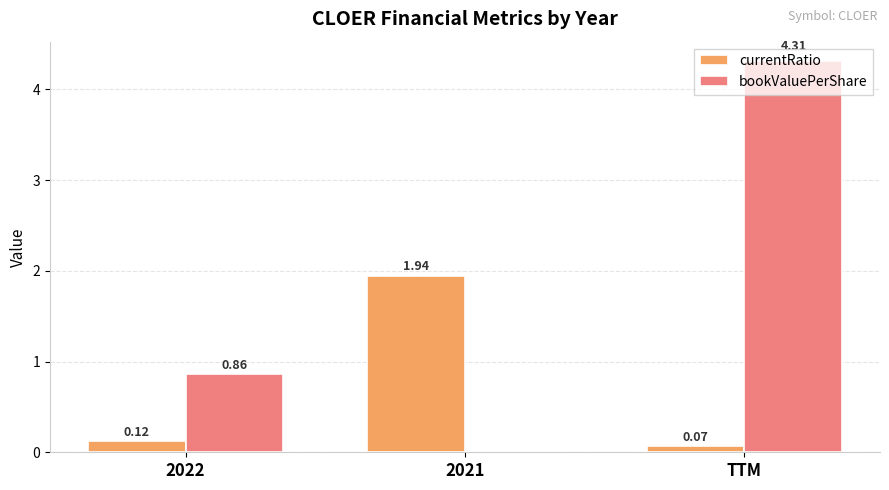

What is the total value across all series at 2022?

1.0